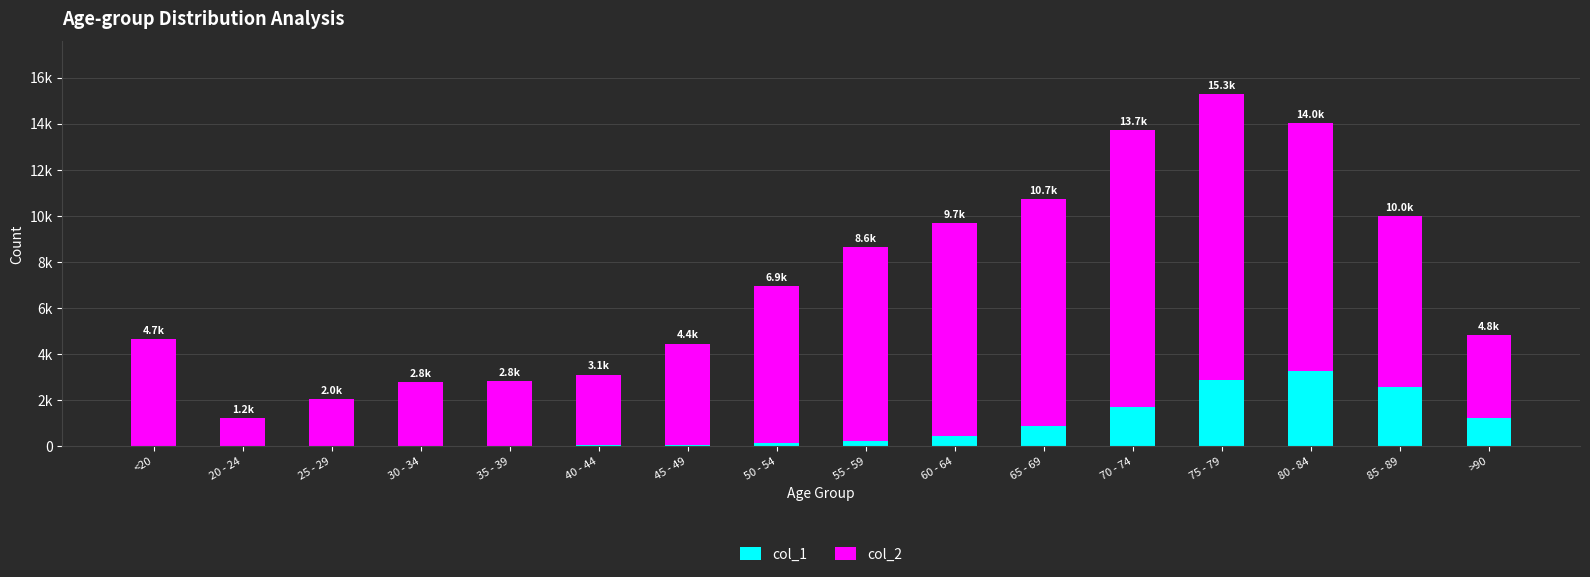

Are the bars grouped side by side (vs. stacked)?

No